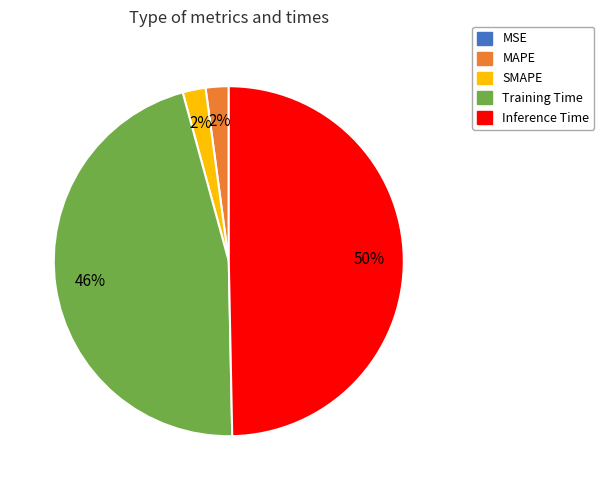

Which category has the biggest portion of the pie?

Inference Time